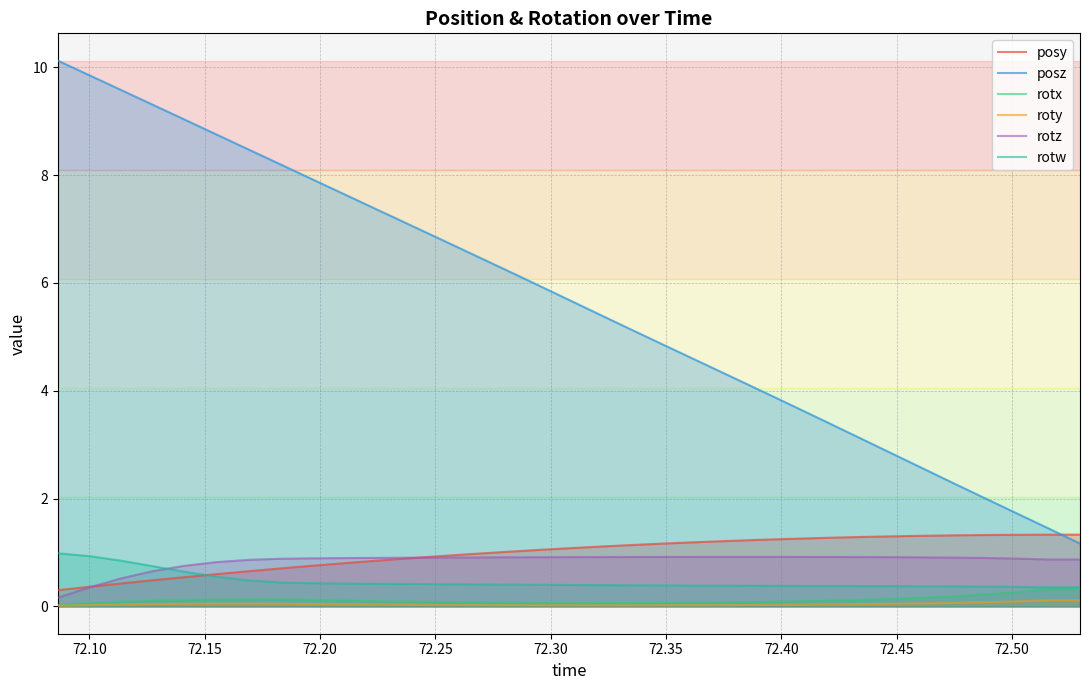

What is the lowest value of the posz series?

1.2